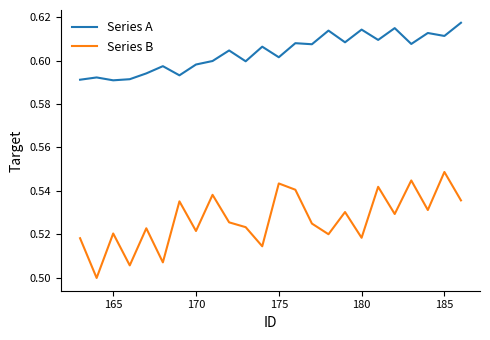

Rank the series by their maximum value, from lowest to highest.

Series B, Series A